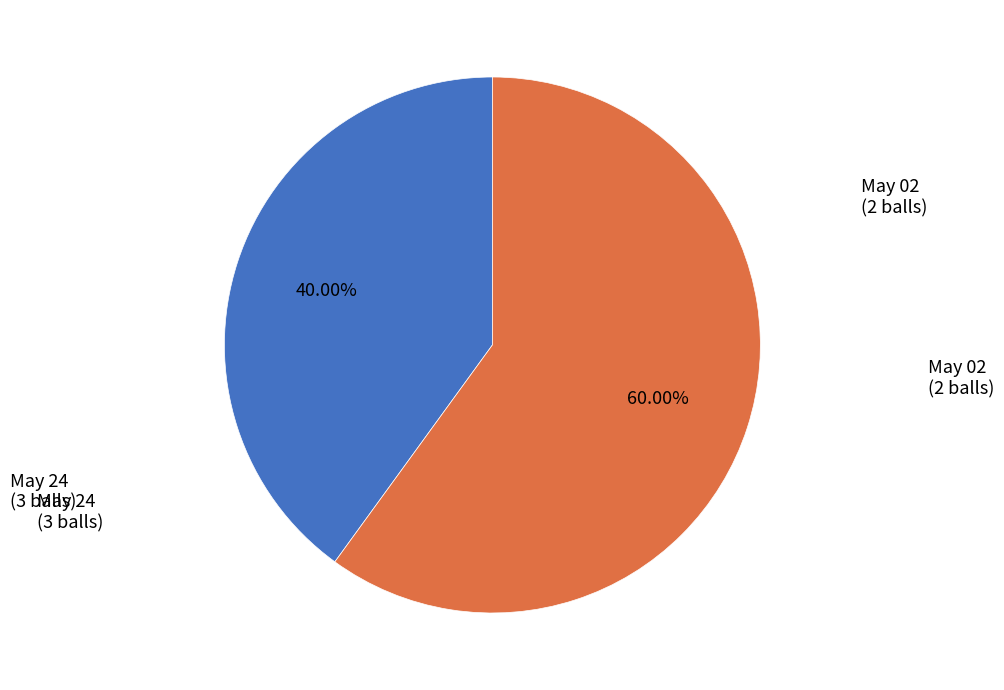

Rank the categories by value from lowest to highest.

May 02 (2 runs), May 24 (3 balls)